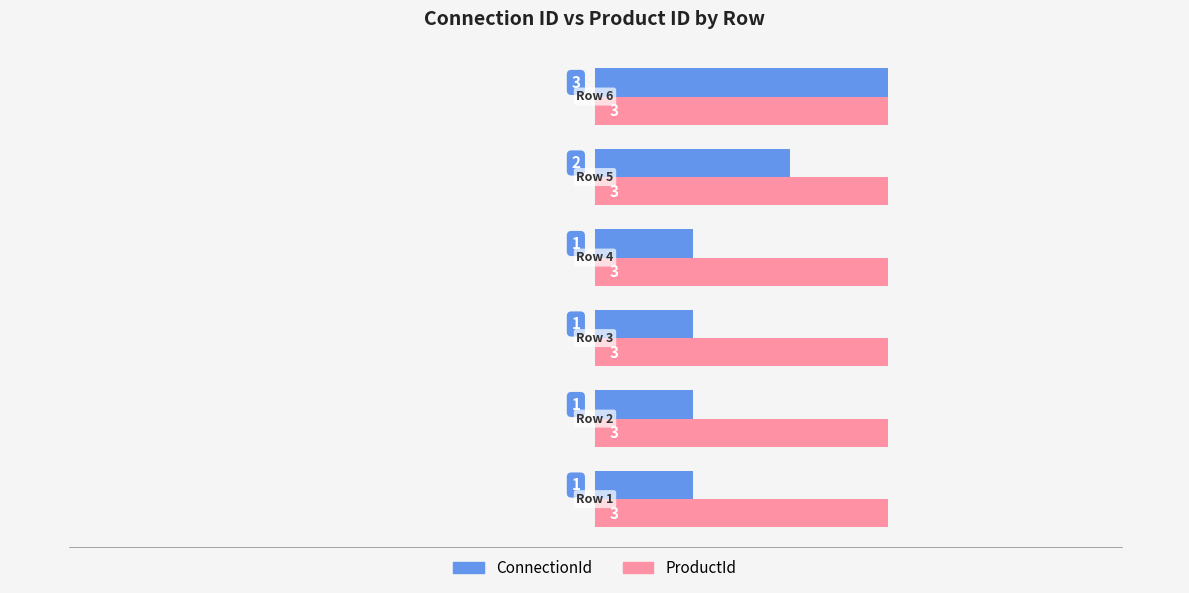

How many ConnectionId values are between 1 and 2?

5